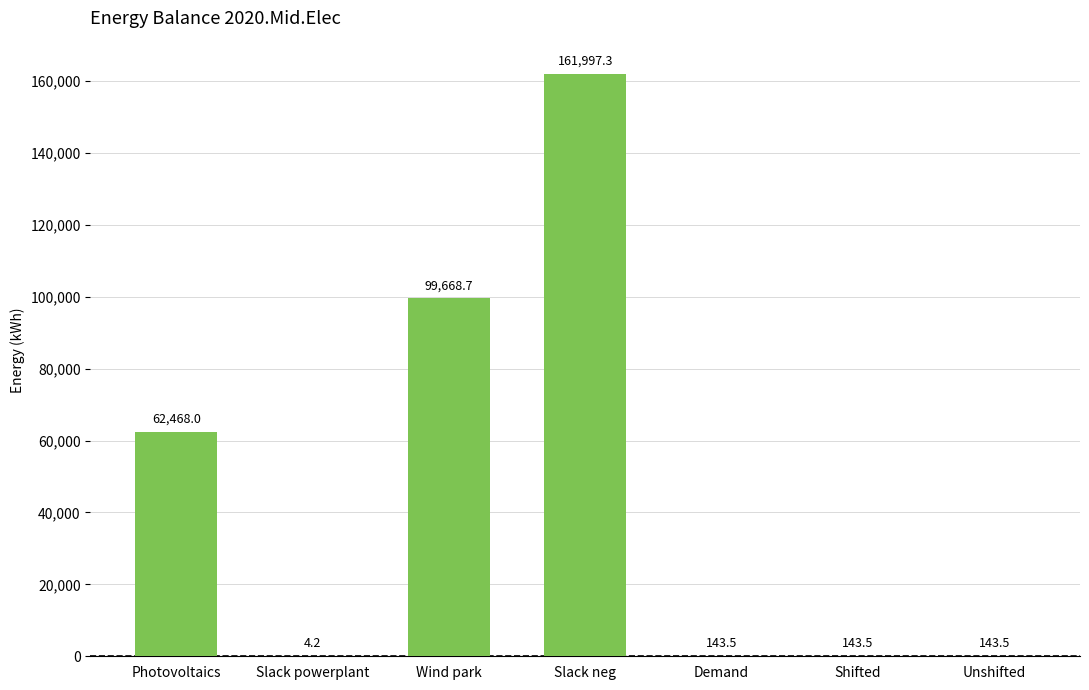

What is the greatest value displayed?

161997.3